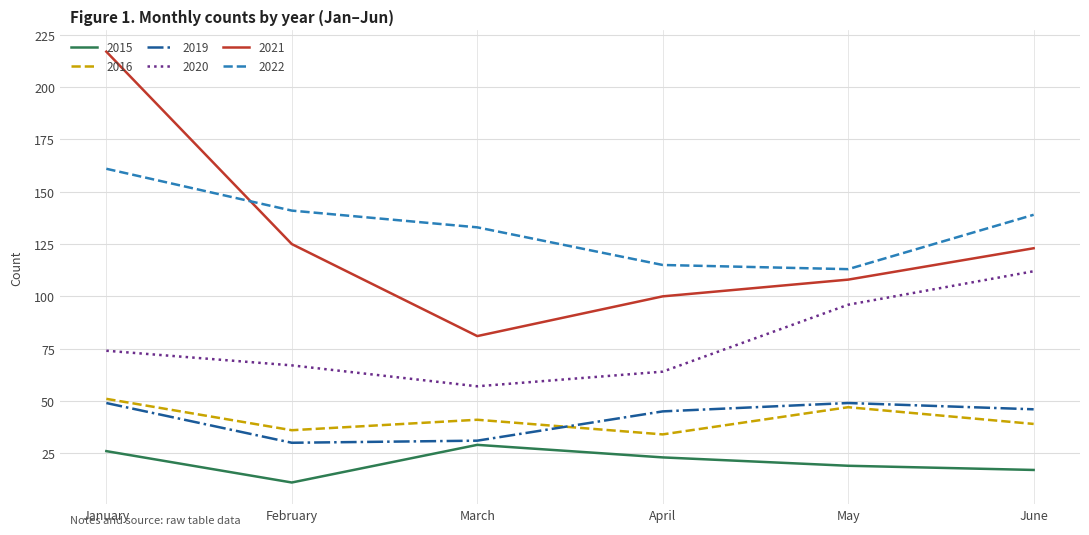

What is the difference between the maximum and minimum values in the 2016 series?

17